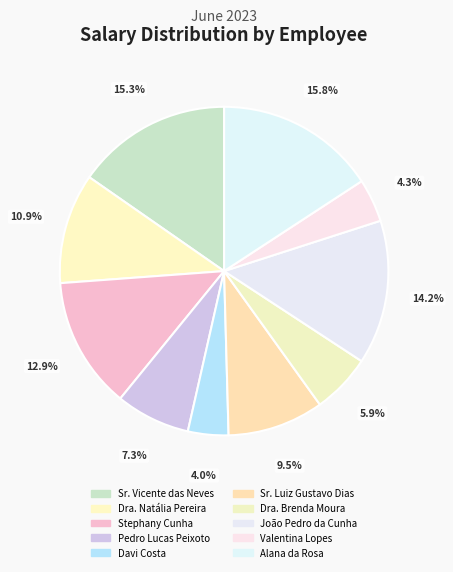

To the nearest percent, what is the difference between the Davi Costa and Sr. Luiz Gustavo Dias slice percentages?

5%